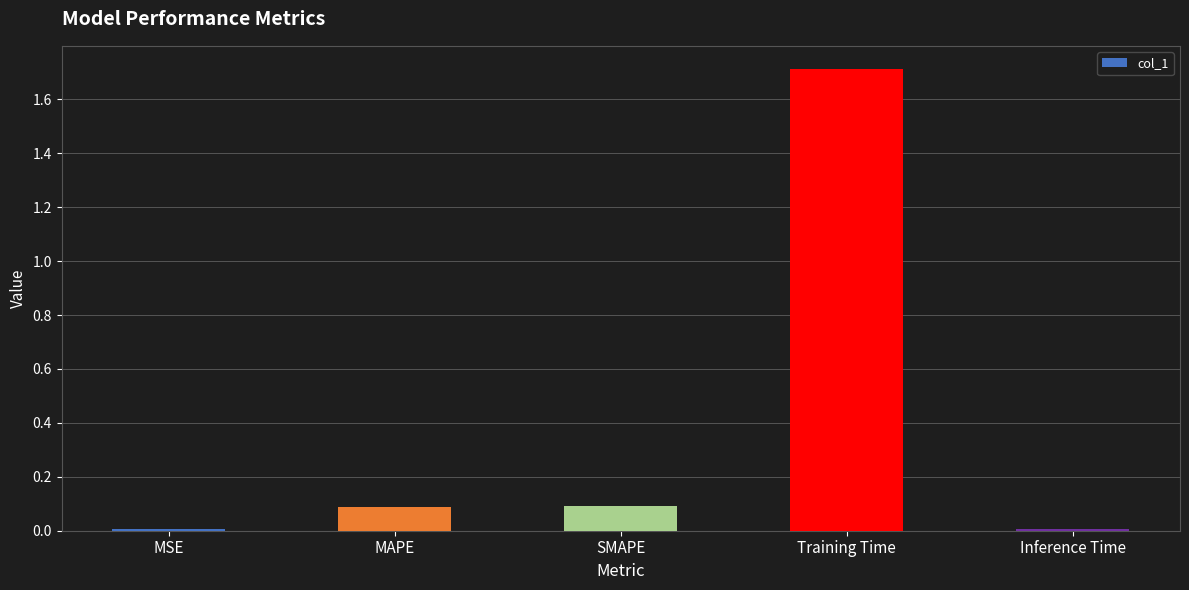

At which category does the chart reach its peak across all series?

Training Time